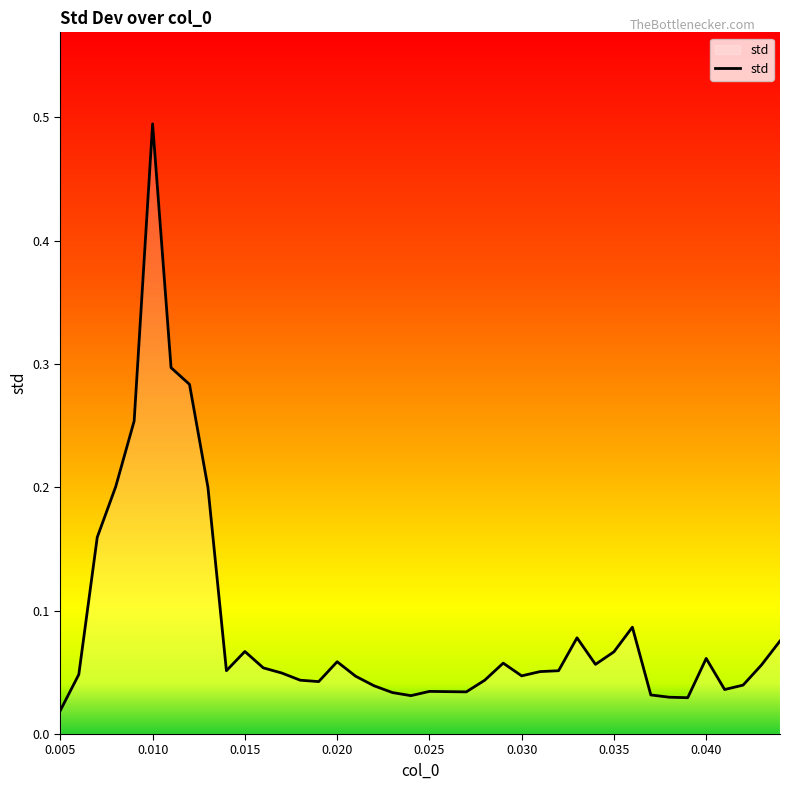

What is the difference between the maximum and minimum values?

0.5